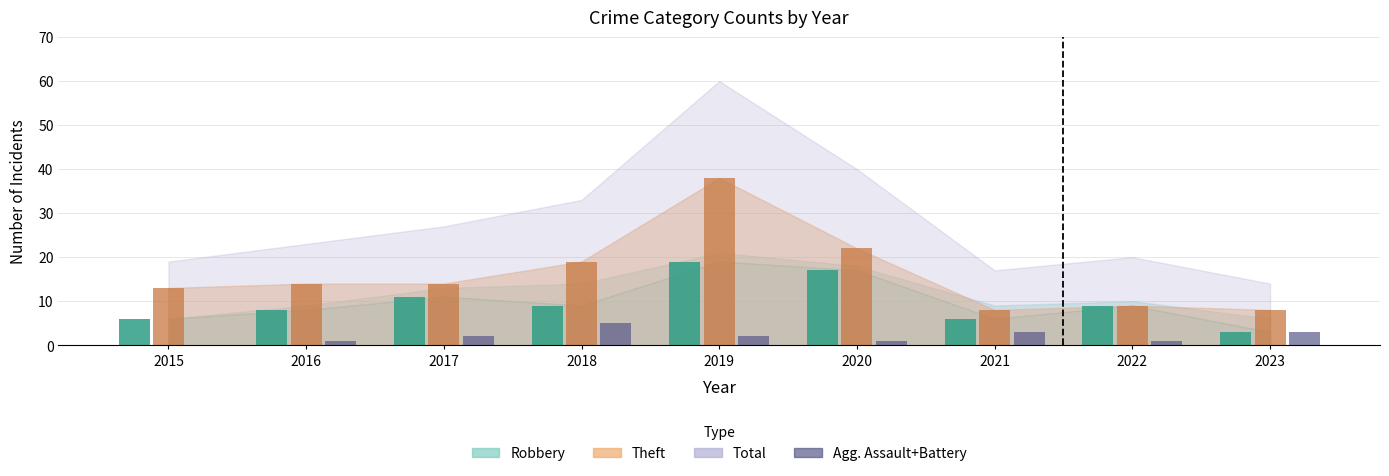

How many groups of bars are there?

9